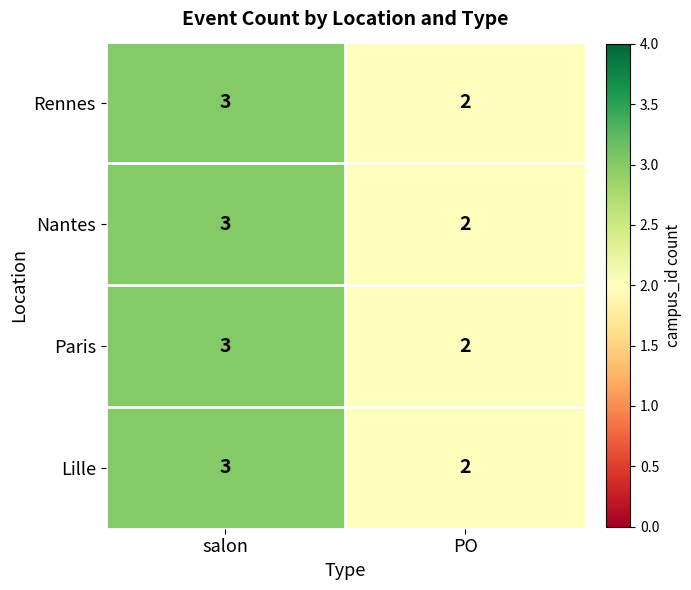

How many categories are shown in the chart?

2